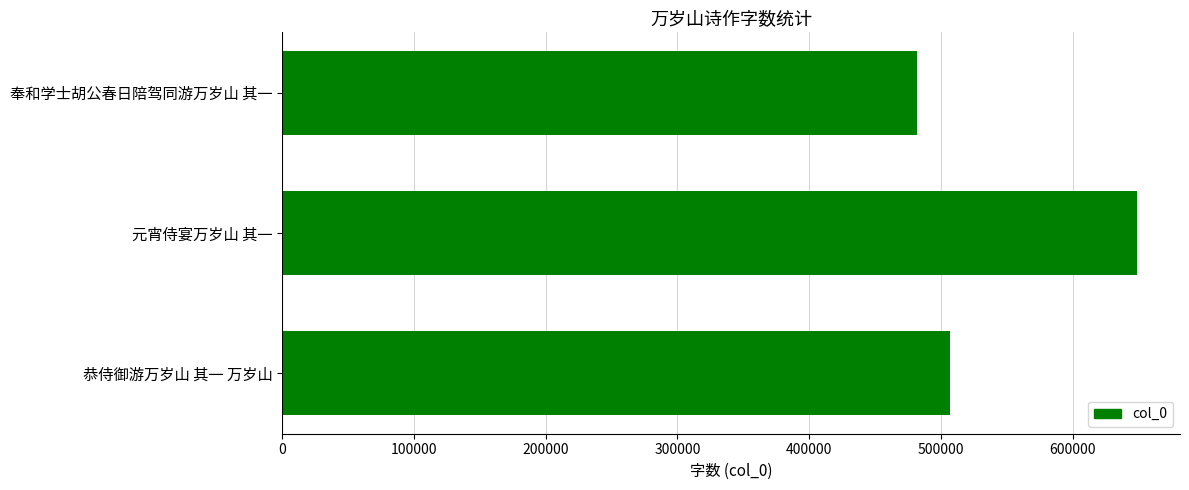

Does the chart contain any negative values?

No